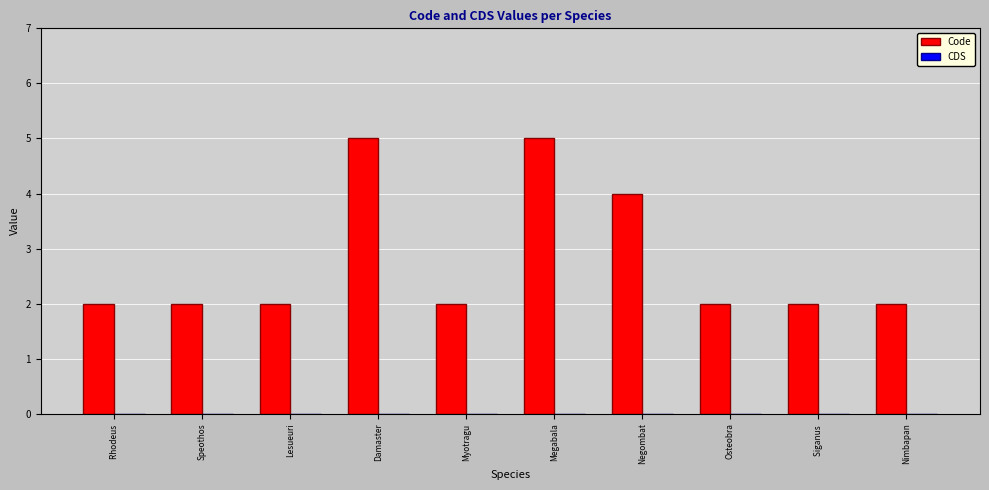

How many distinct data groups are displayed?

1